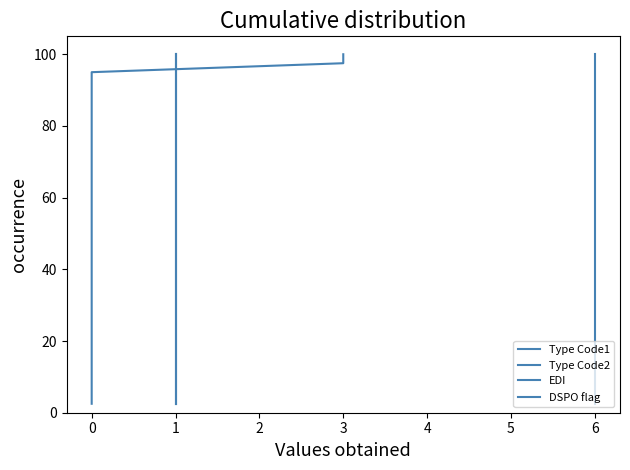

True or false: DSPO flag and EDI intersect in this chart.

False